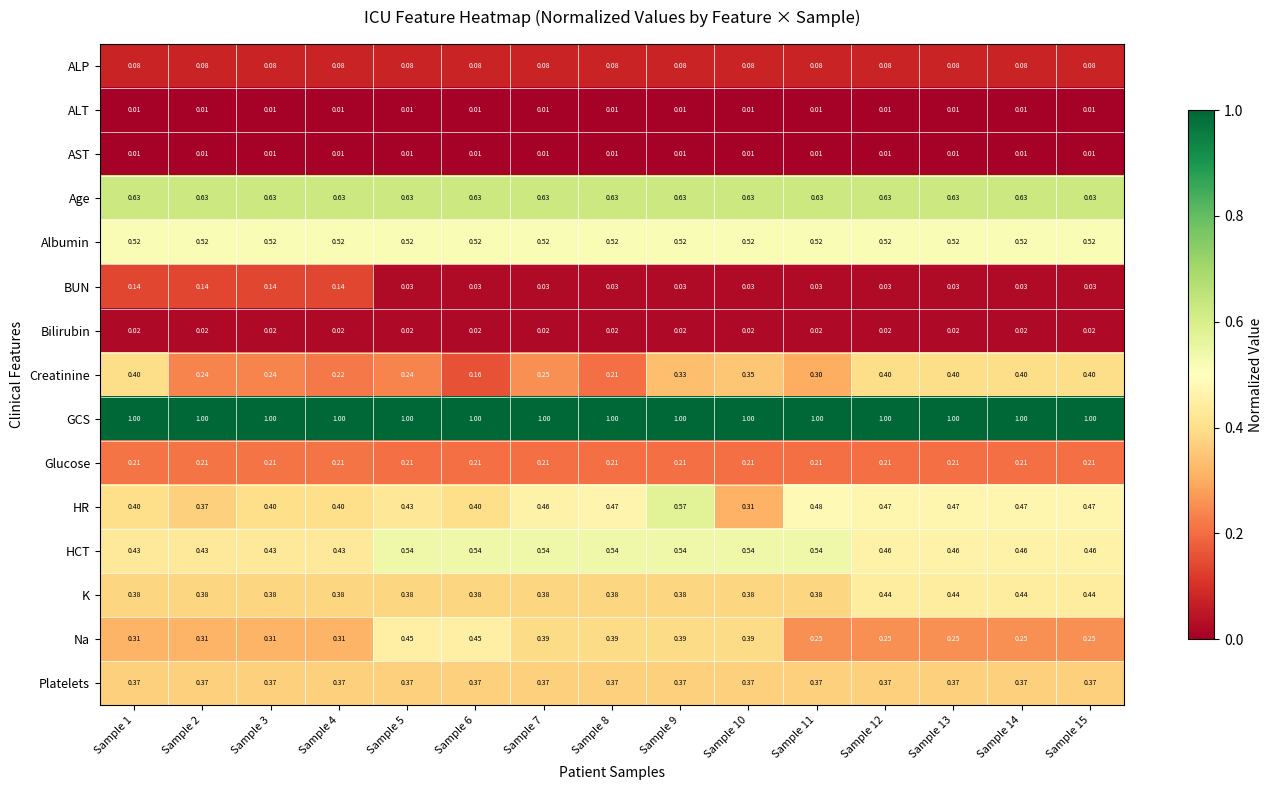

What is the total value across all series at Sample 7?

4.9